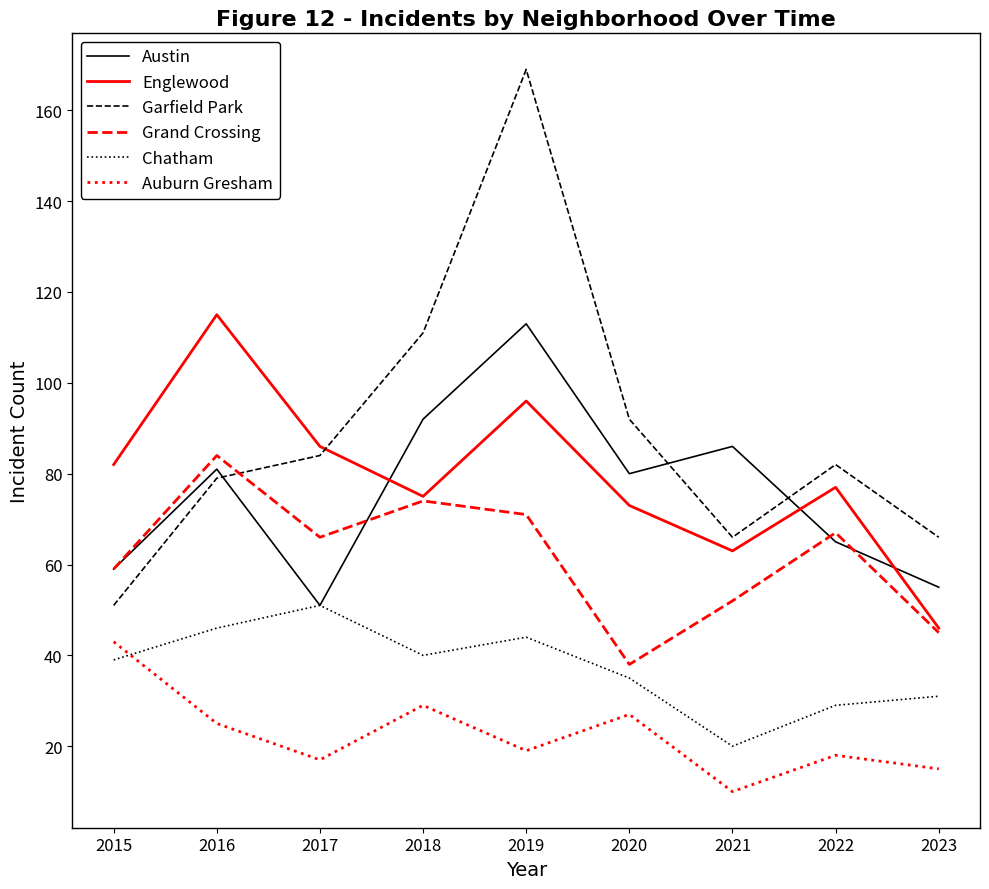

Which category has the highest value across all series?

2019